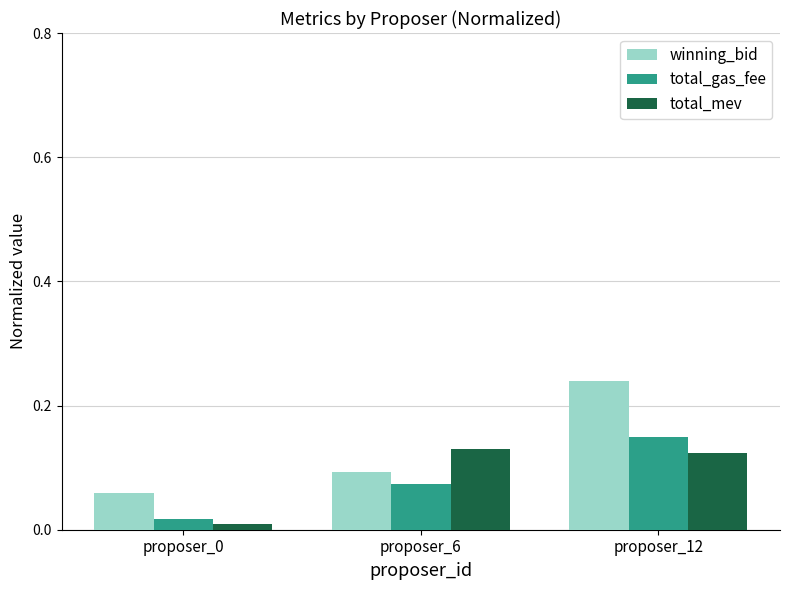

The total_gas_fee series shows 0.1 at proposer_6. True or false?

True